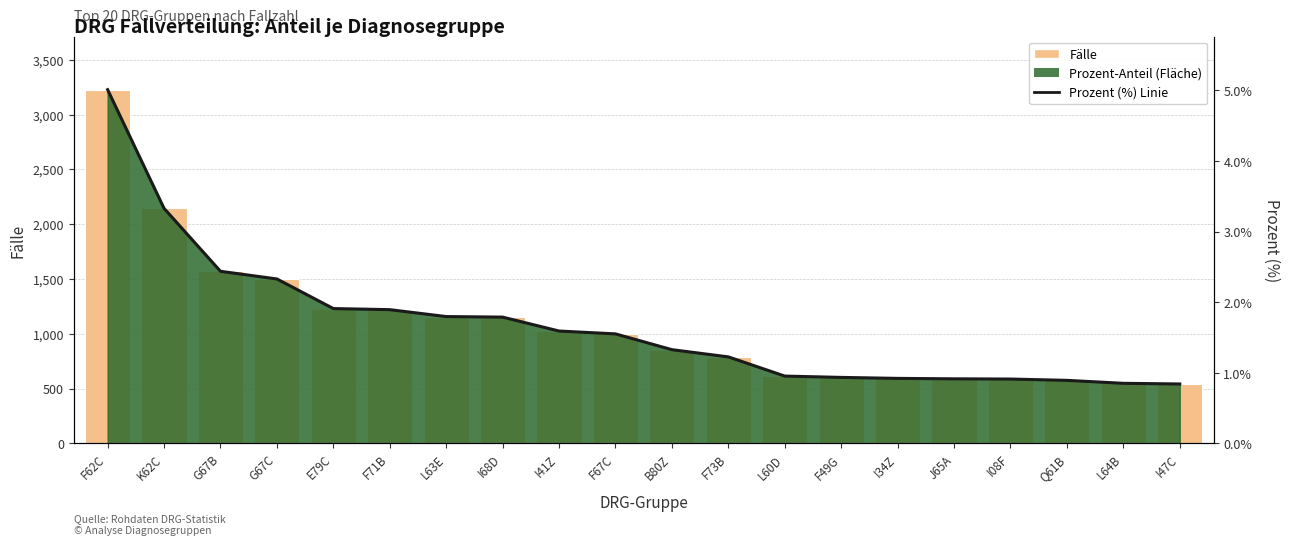

Count the number of categories in the chart.

20